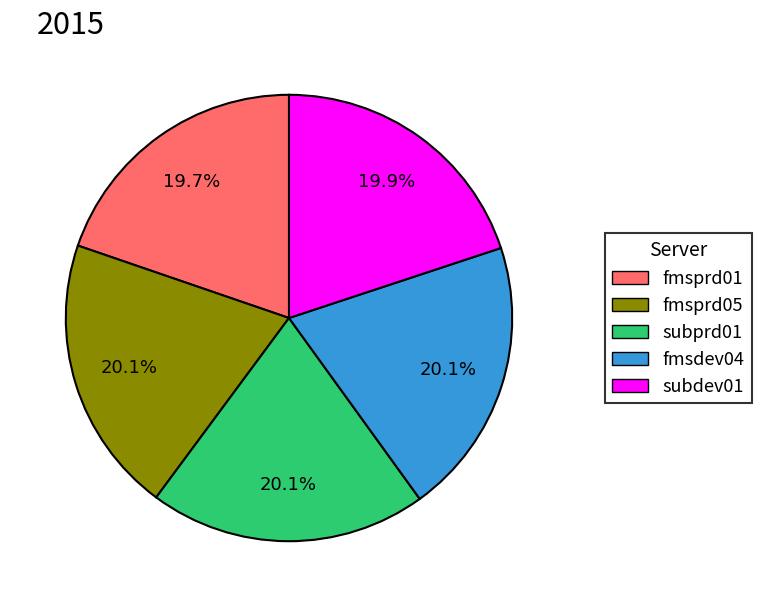

To the nearest percent, what portion does fmsdev04 represent?

20%